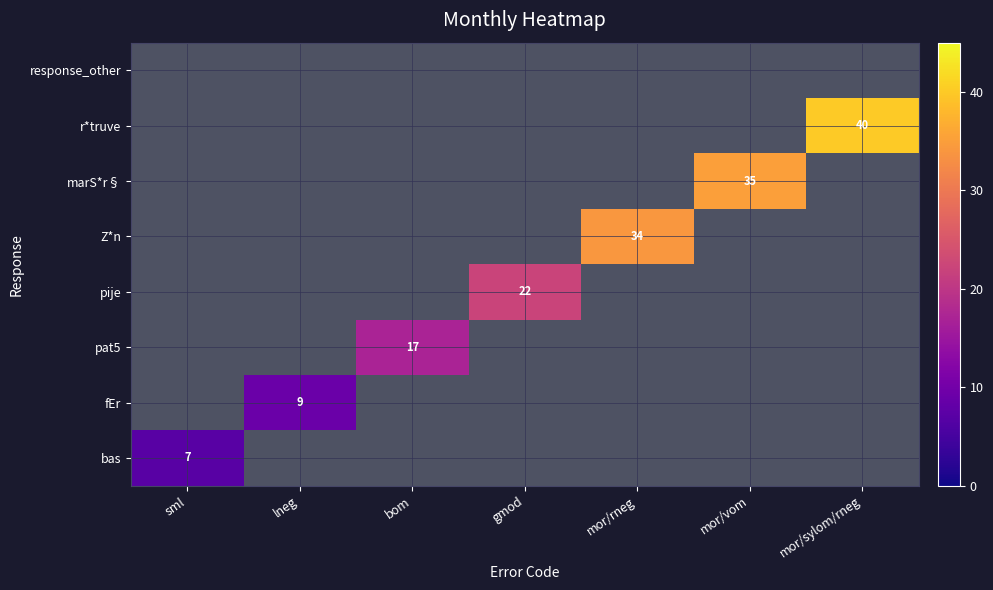

The r*truve series shows 0 at sml. True or false?

True